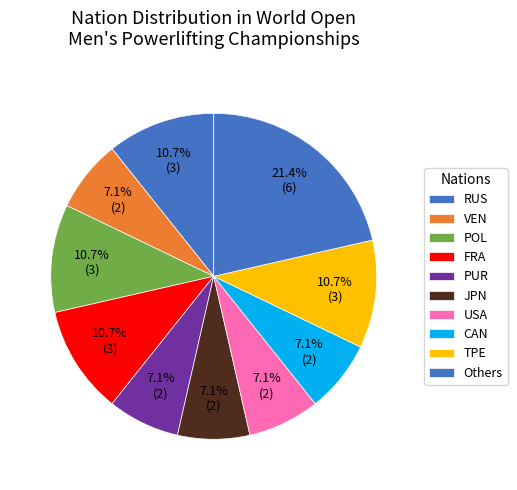

How many segments does this pie chart have?

10